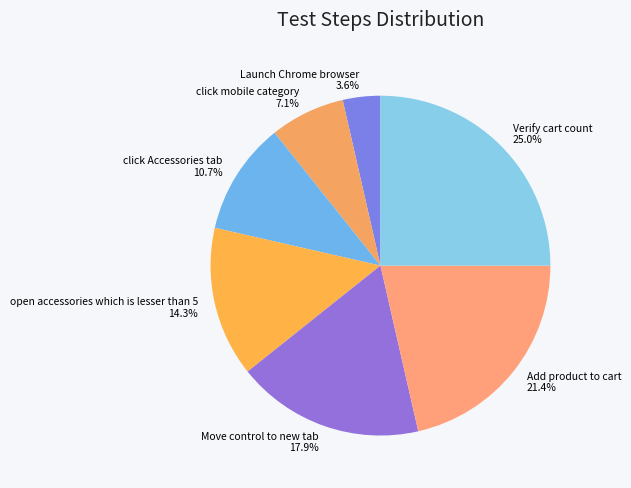

Which has a higher value, open accessories which is lesser than 5 or Verify cart count?

Verify cart count